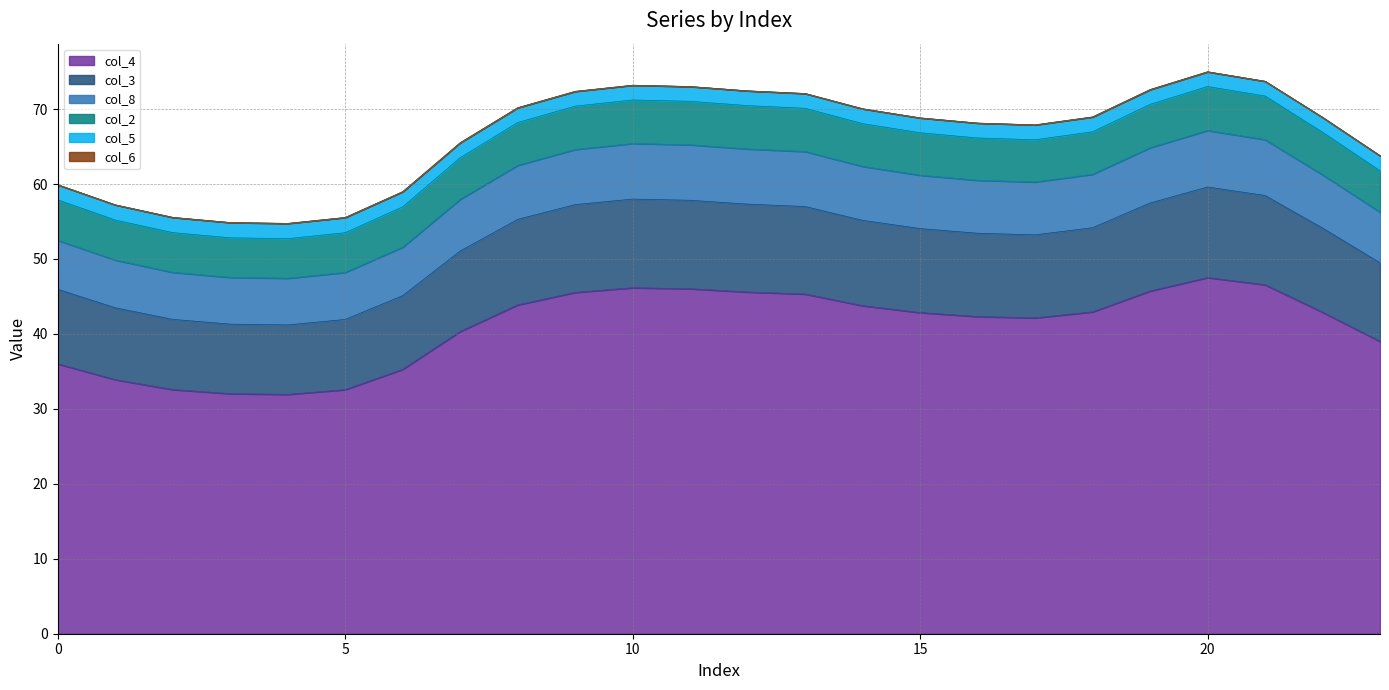

What is the highest value of the col_4 series?

47.5